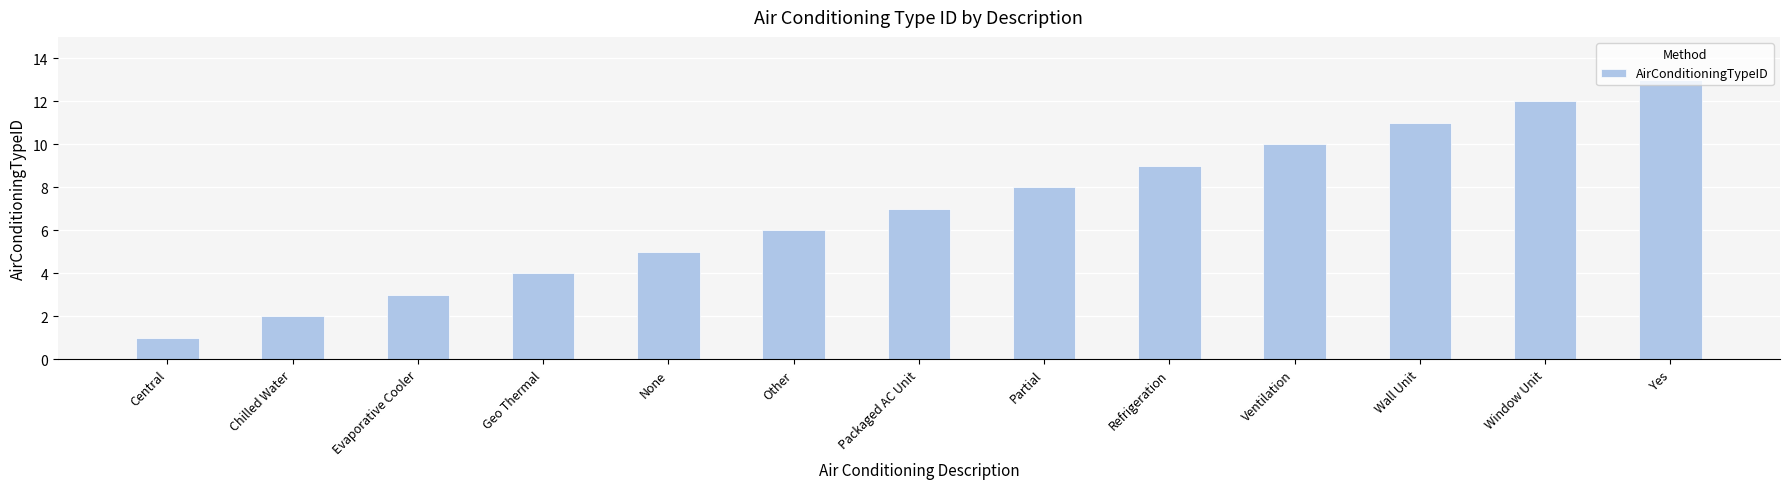

At which category does the chart reach its peak across all series?

Yes